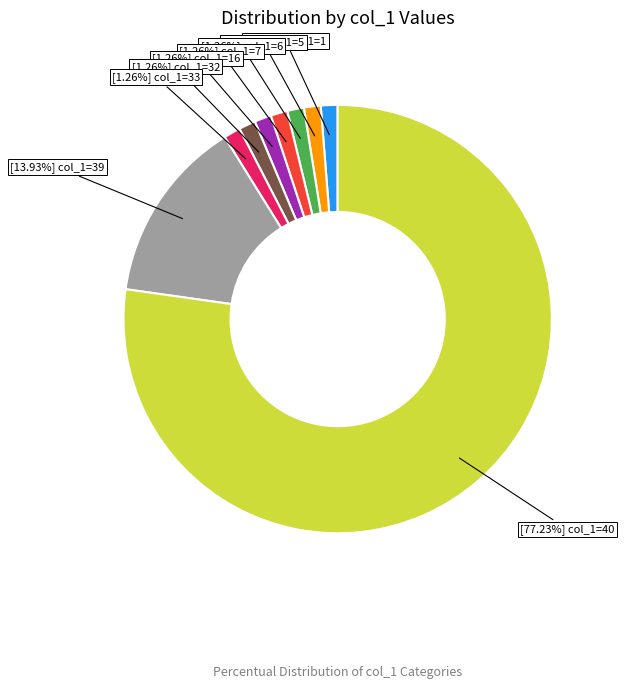

Is there a majority slice in this chart?

Yes